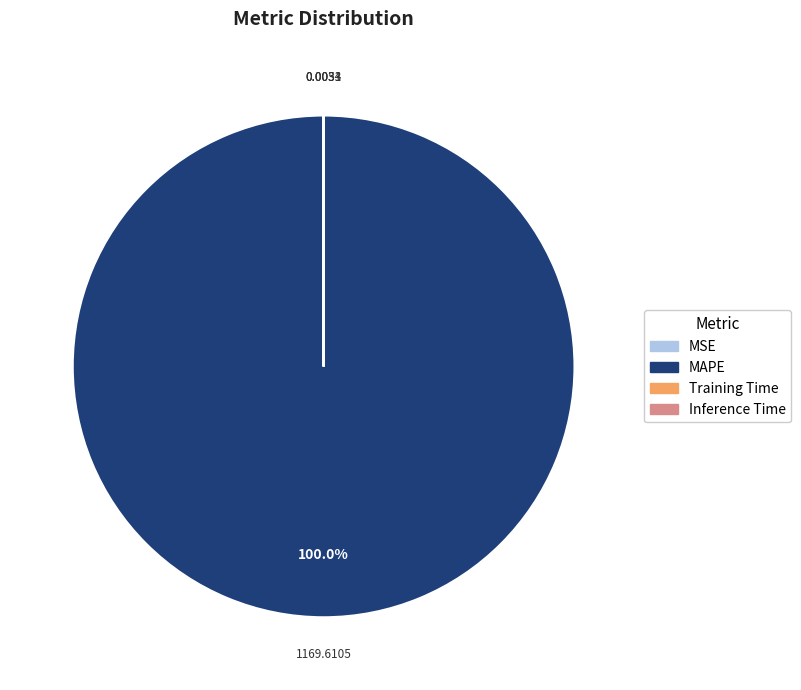

Which slice represents more than half of the pie?

MAPE